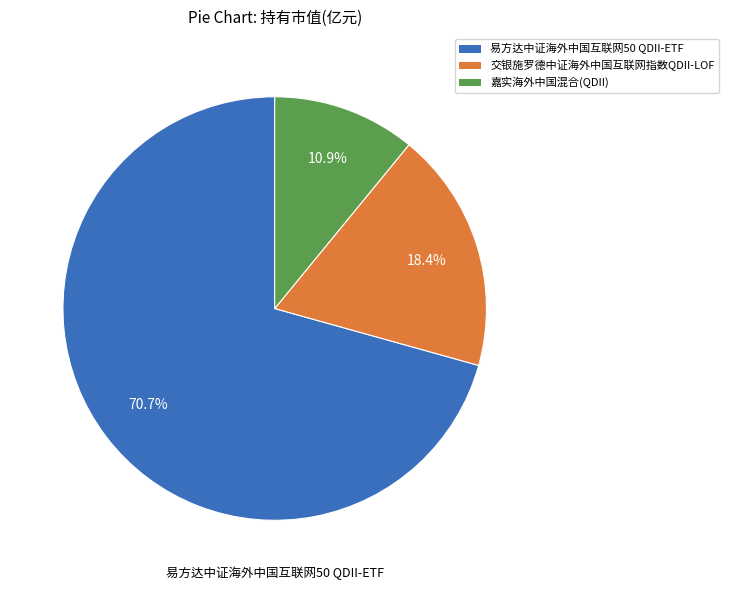

Count the number of slices in the pie.

3